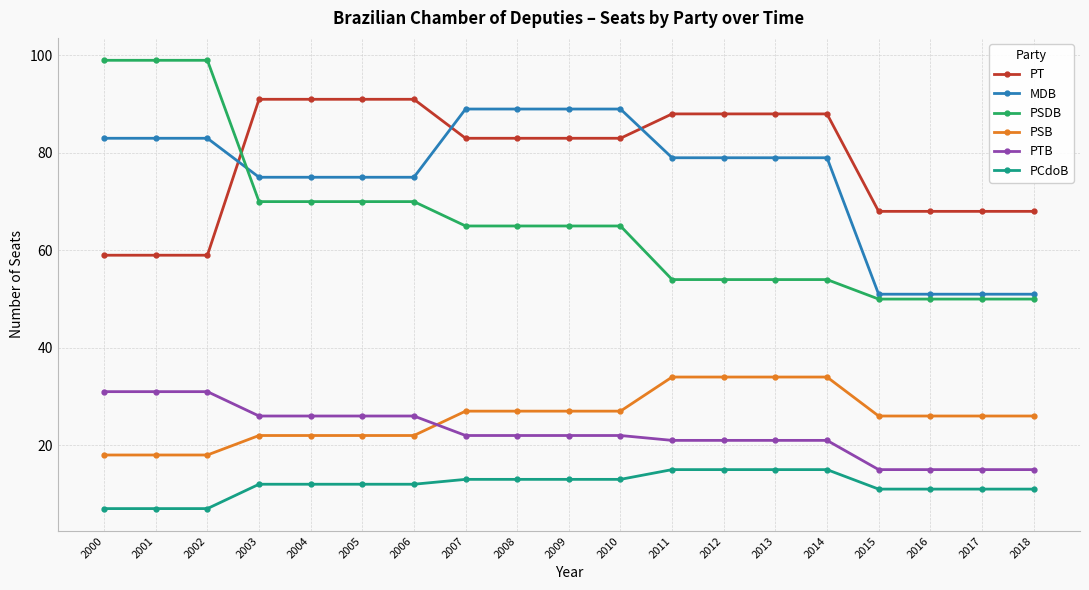

What is the difference between the maximum and minimum values in the PT series?

32